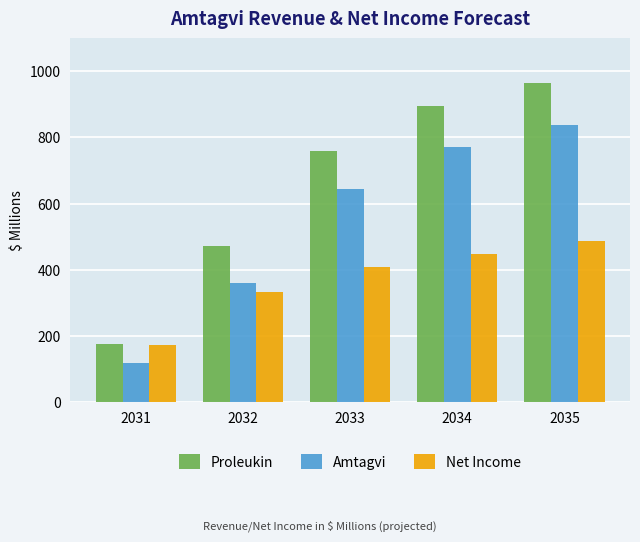

What is the sum of the Net Income values at 2032 and 2035?

821.0